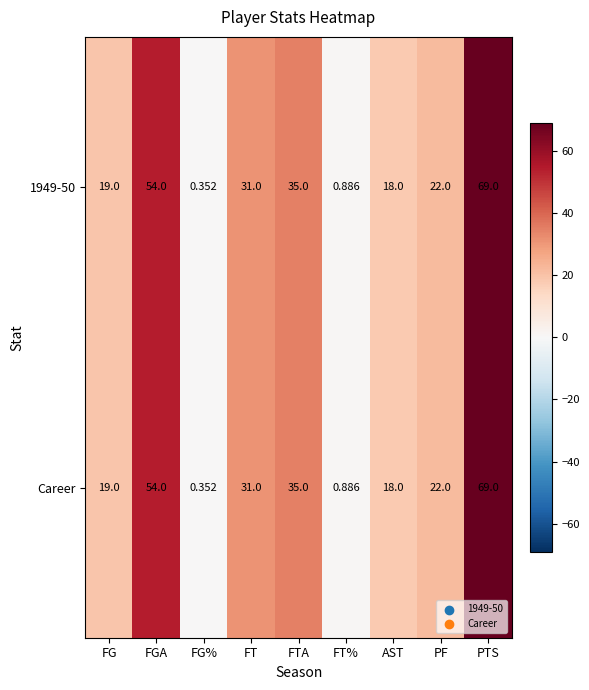

At which label does Career reach its peak?

PTS